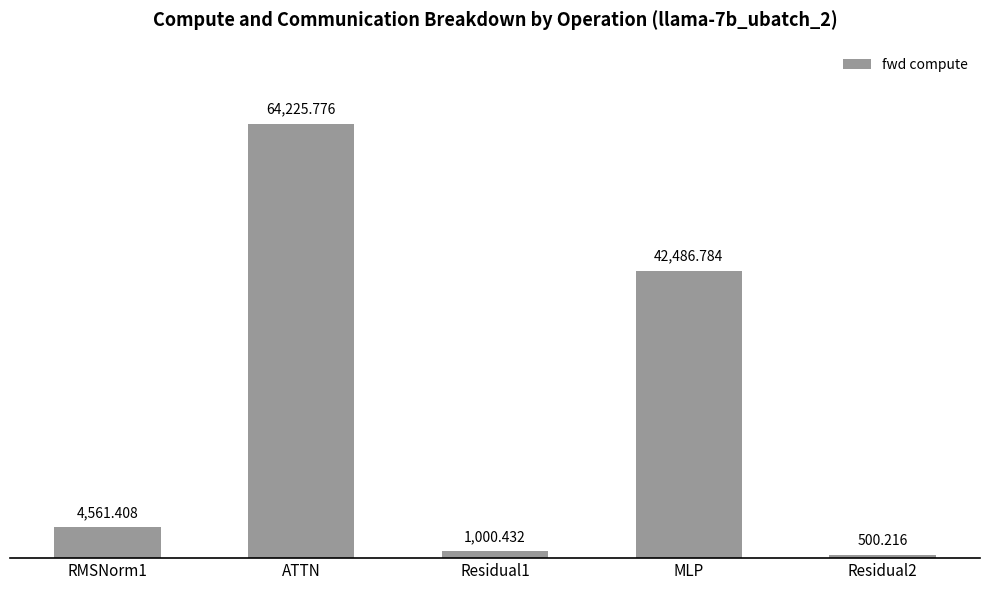

Reading left to right, transcribe all the data shown in this chart.

RMSNorm1=4561.4	ATTN=64225.8	Residual1=1000.4	MLP=42486.8	Residual2=500.2